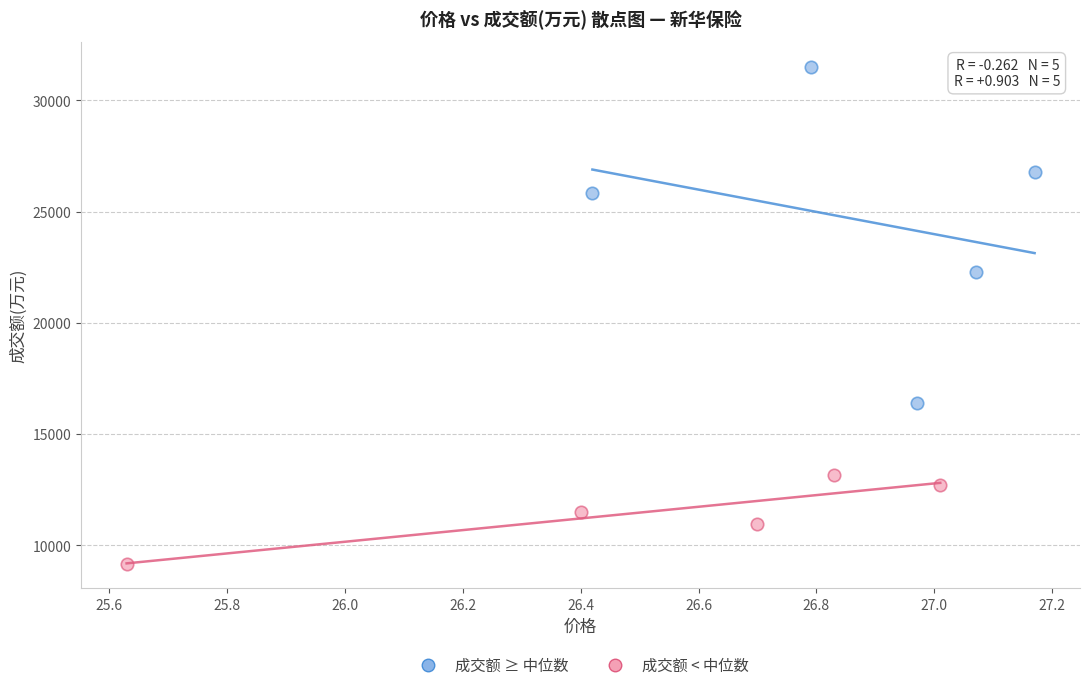

Which series reaches the minimum Y coordinate?

成交额 < 中位数